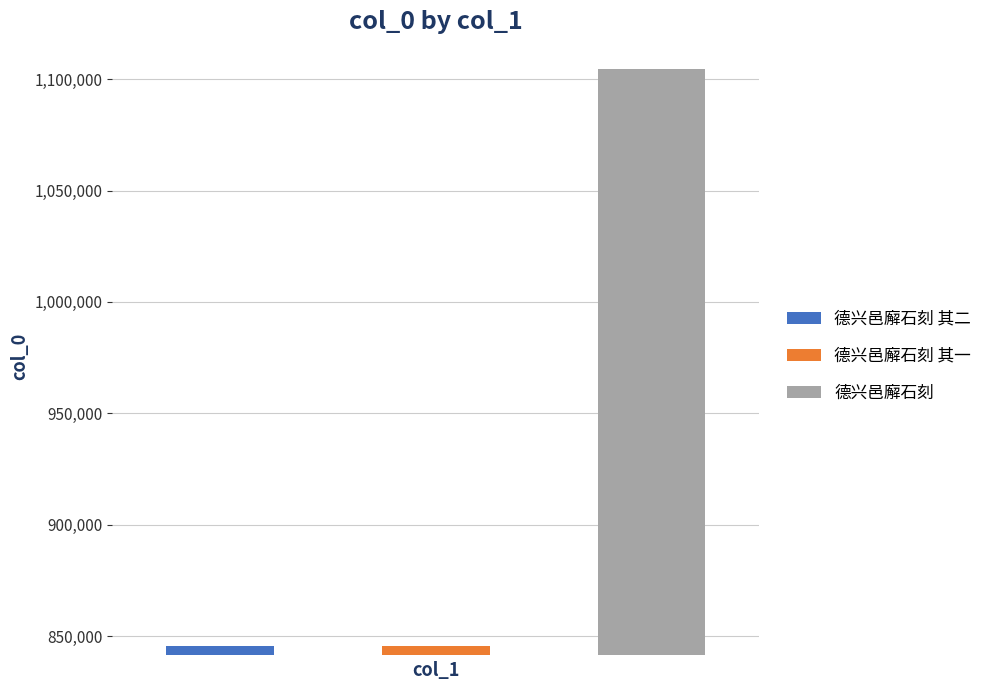

True or false: the data shows 1104509 at 德兴邑廨石刻.

True